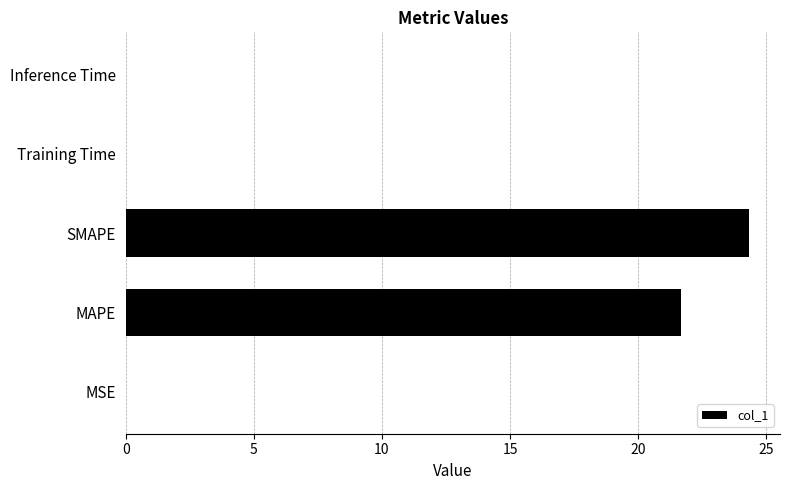

Does the chart contain stacked bars?

No